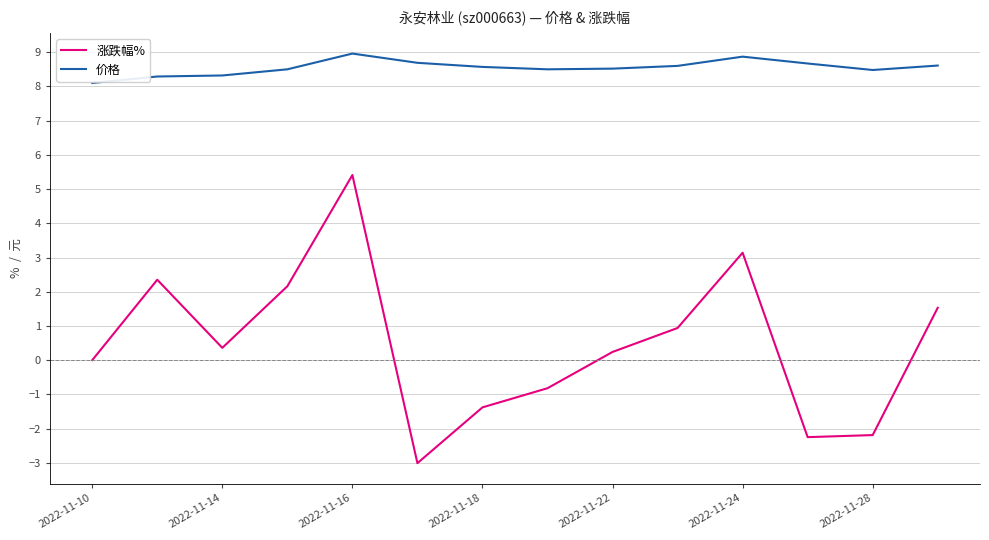

List the series in order of their peak value, highest first.

价格, 涨跌幅%